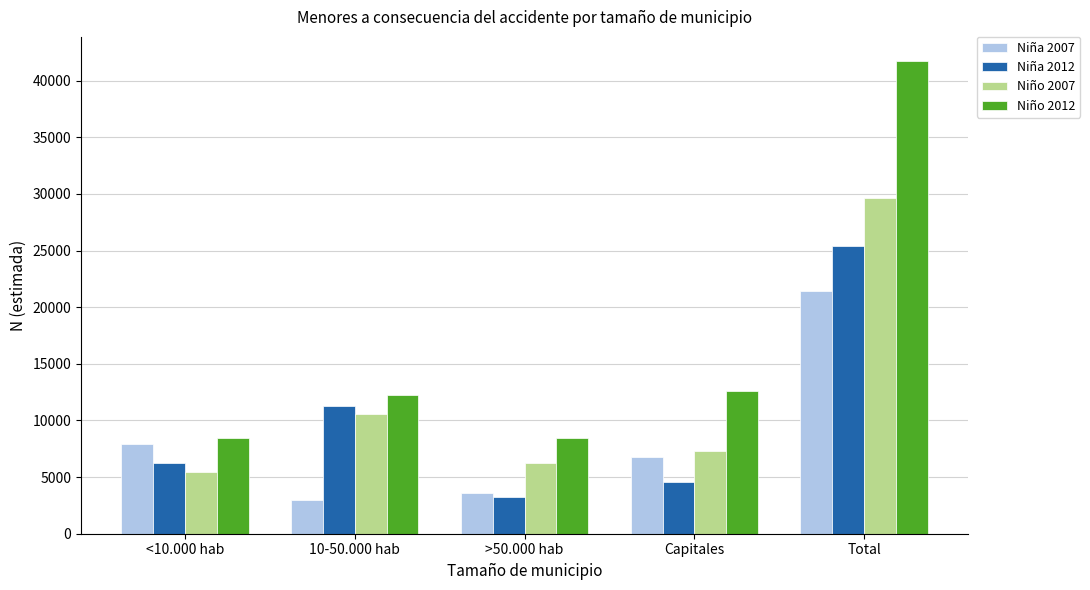

List the series in order of their overall mean, highest first.

Niño 2012, Niño 2007, Niña 2012, Niña 2007